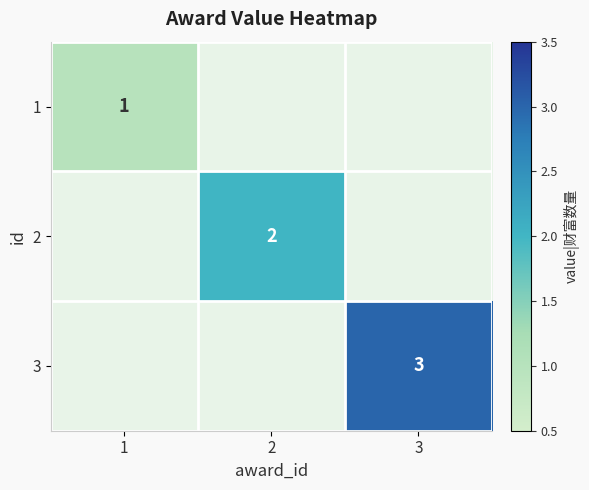

Is the value of 1 at 1 greater than the value of 3 at 3?

No